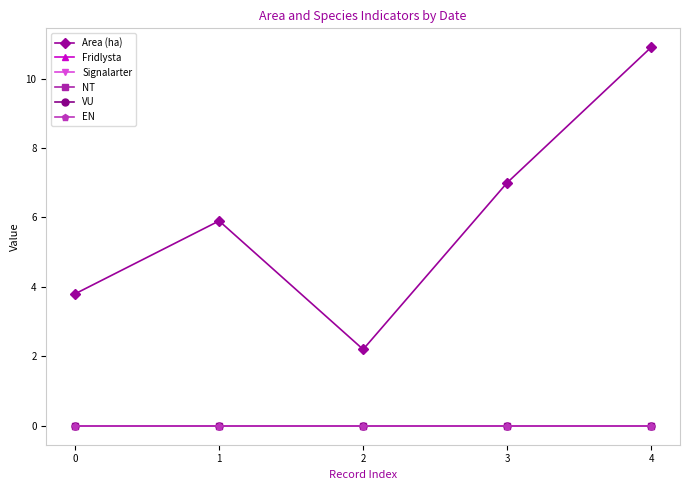

Which series has the largest range (max minus min)?

Area (ha)